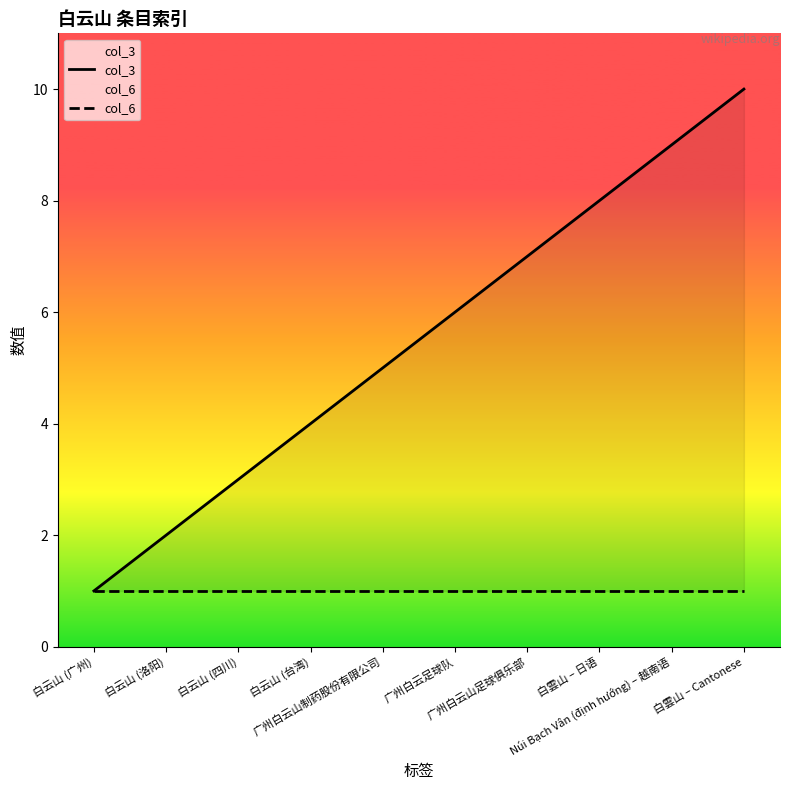

Reading left to right, transcribe all the data shown in this chart.

col_3: 1	2	3	4	5	6	7	8	9	10
col_6: 1	1	1	1	1	1	1	1	1	1